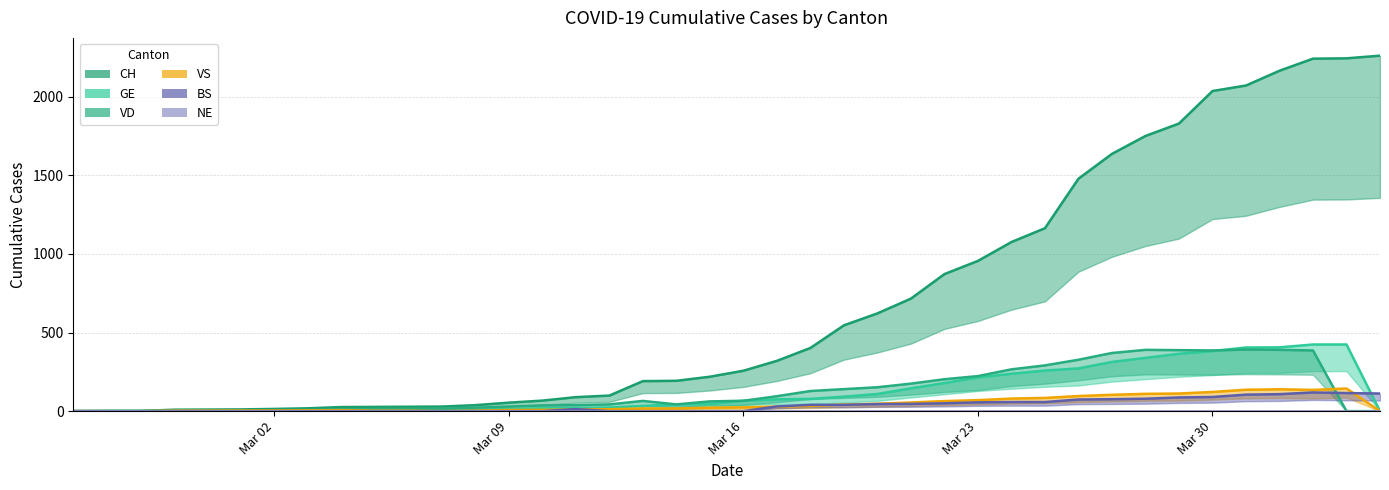

How many intersections are there between GE trend and BS trend?

1